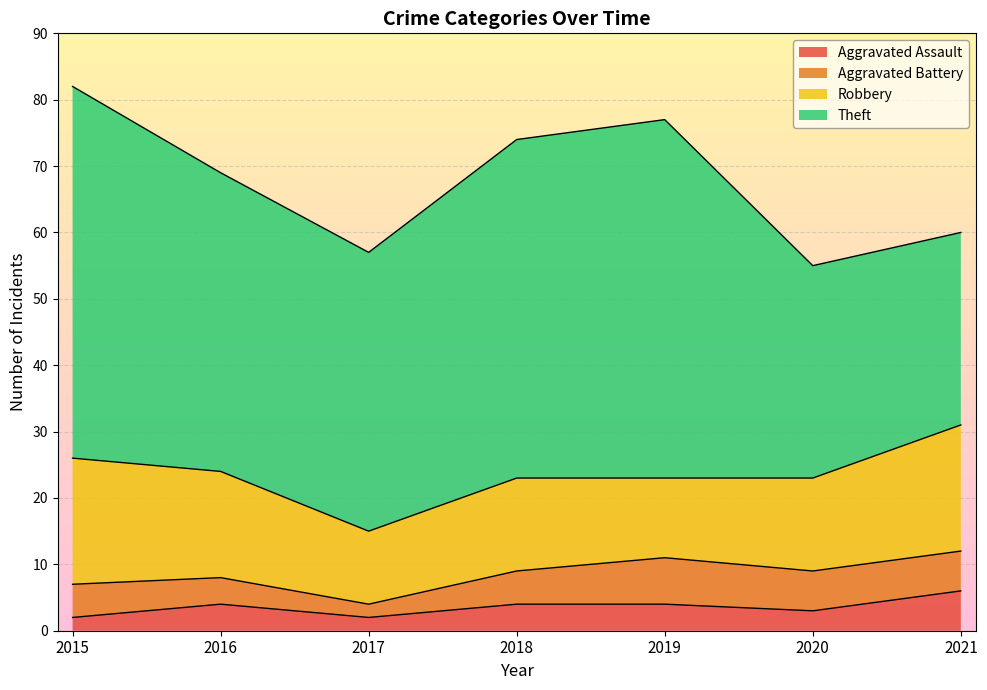

What is the difference between the maximum and second lowest values in the Robbery series?

7